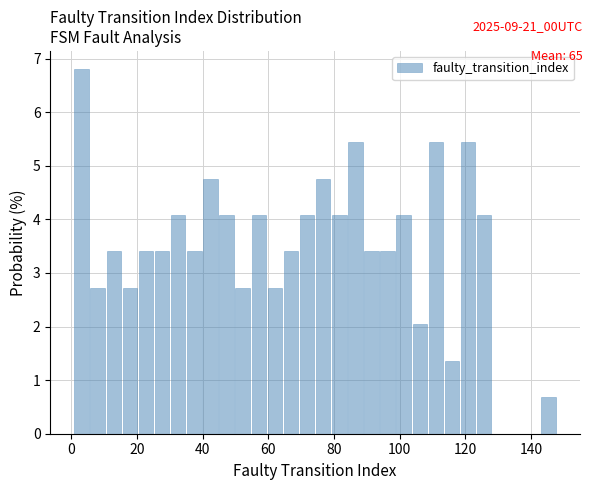

Read against the x-axis, roughly where is the centre of the tallest bar?

4